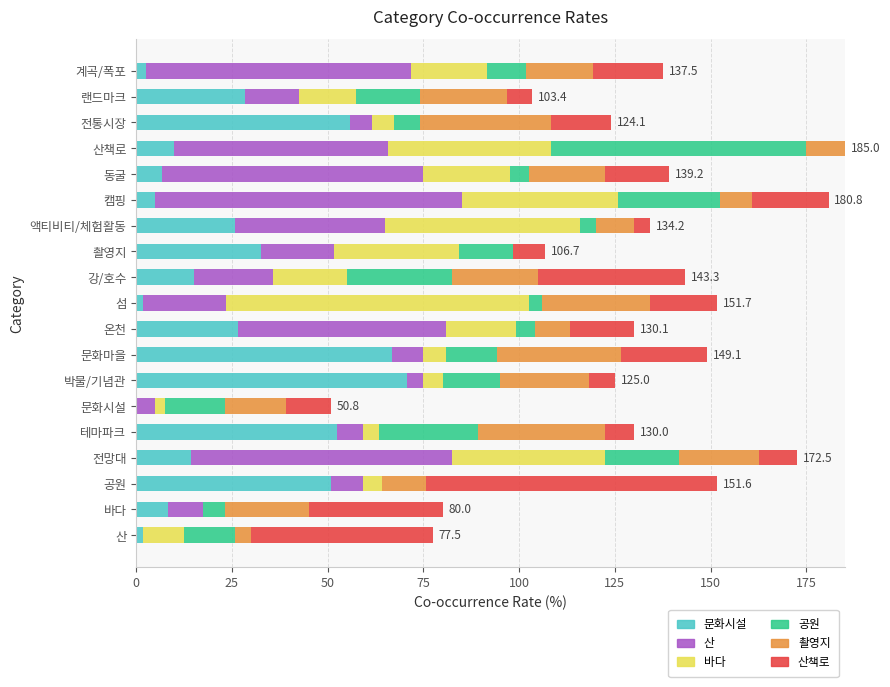

What is the total value across all series at 박물/기념관?

125.0